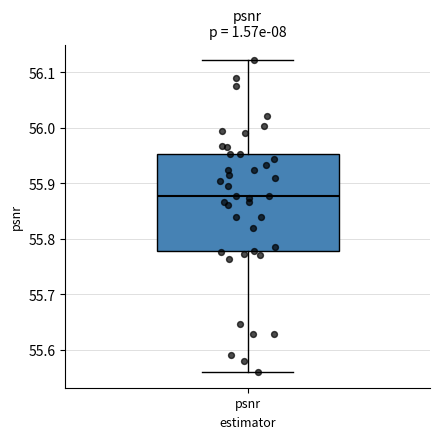

Read this box plot against the y-axis: the position of the median line, the range covered by the box, and the ends of both whiskers. The values are not printed on the chart, so give them approximately, as read against the axis.

median 55.88, box 55.78 to 55.95, whiskers 55.56 to 56.12